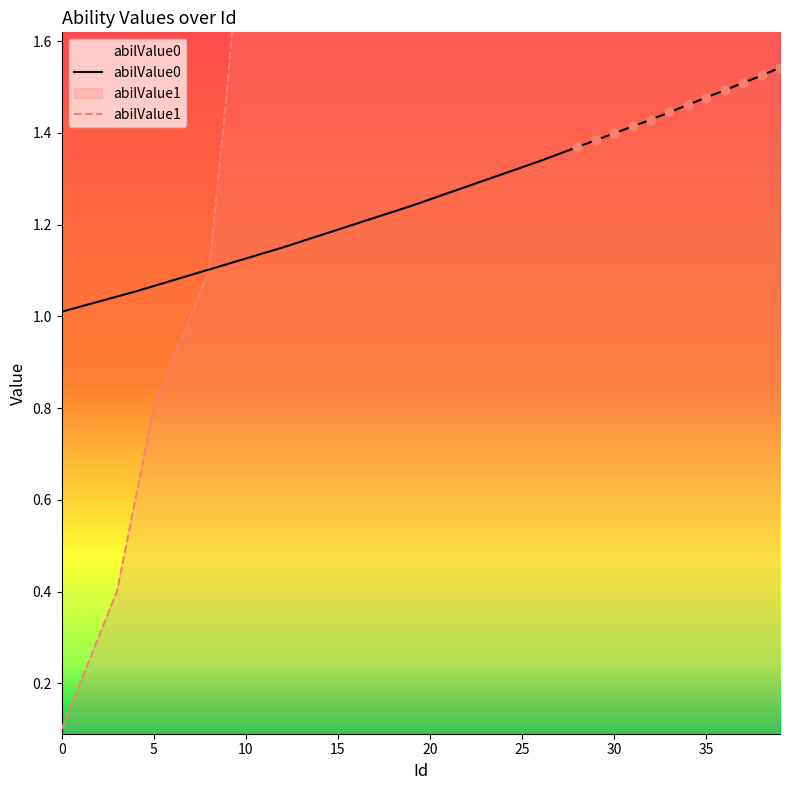

At which category is the sum across all series the highest?

39